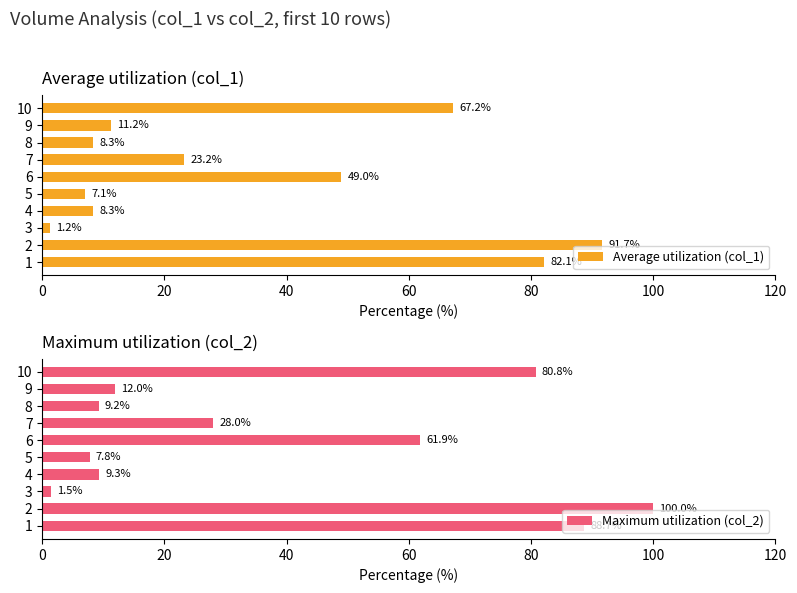

Which series has the widest spread of values?

Maximum utilization (col_2)